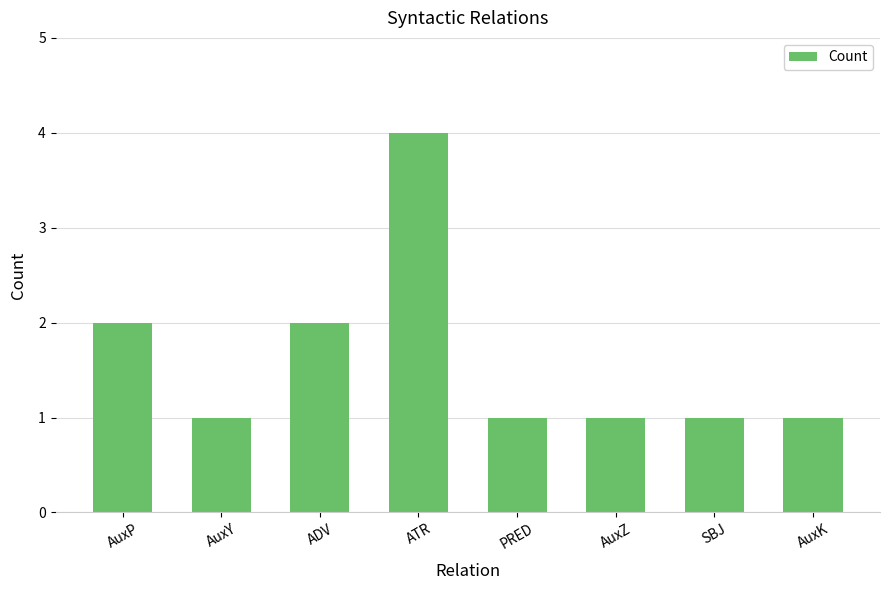

What is the label of the 8th bar from the left?

AuxK